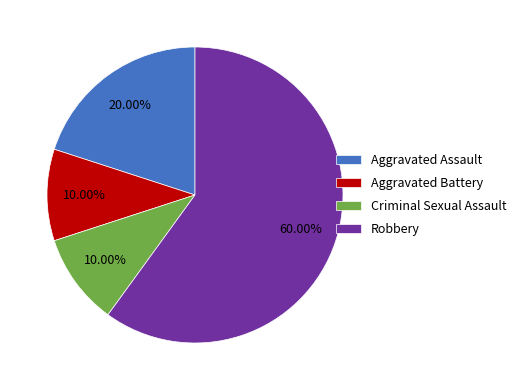

What is the majority slice?

Robbery